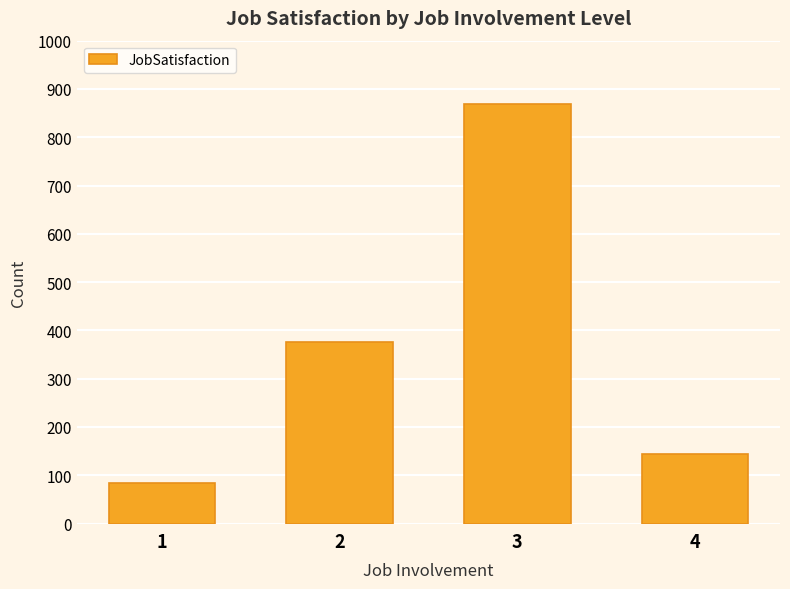

Is it true that the value at 1 is 83?

True